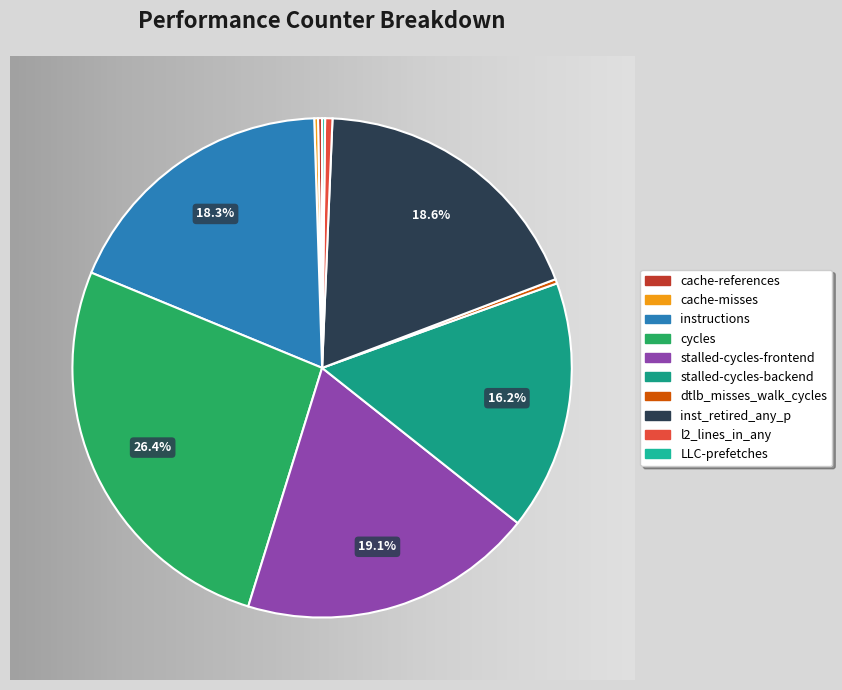

Which slice is the smallest?

LLC-prefetches